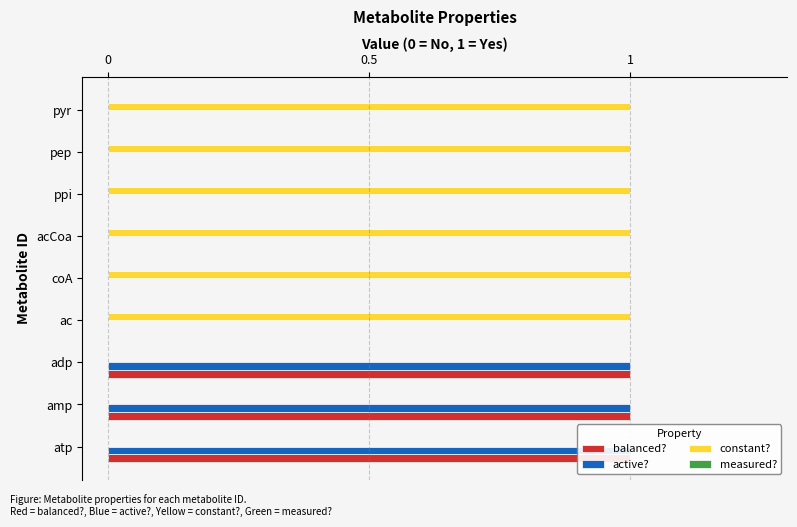

Count the number of data series in this chart.

4